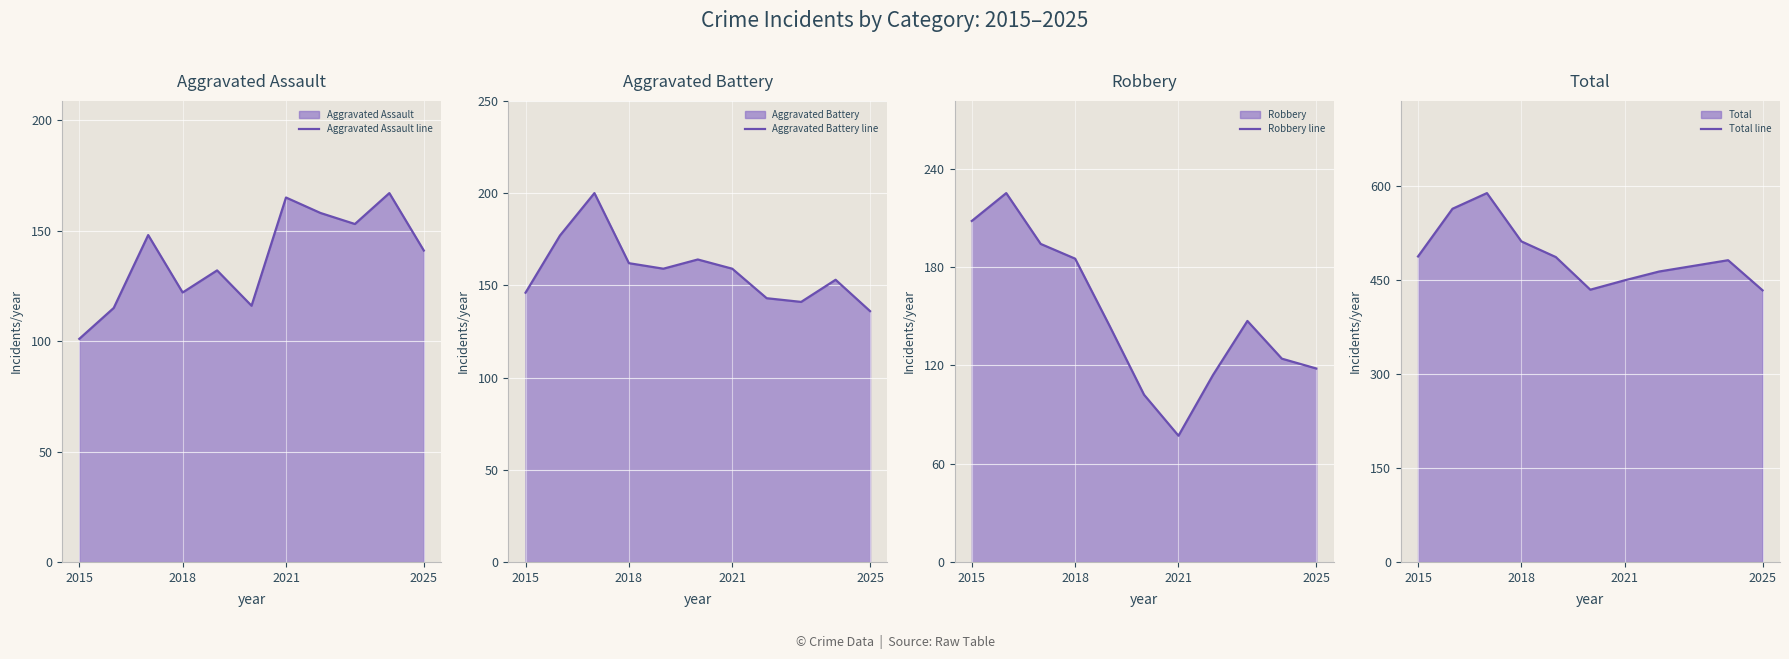

Which category has the lowest value in the Robbery line series?

2021